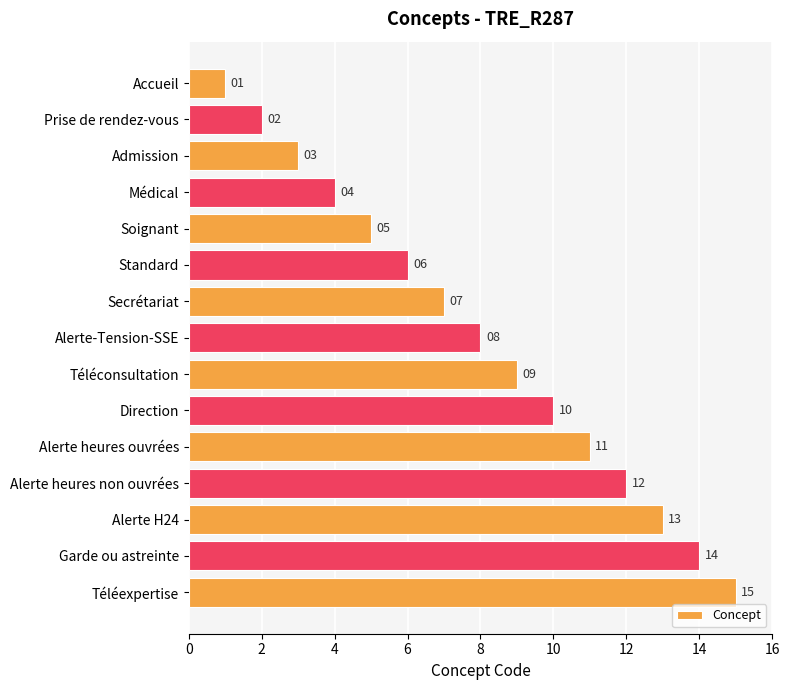

Count the number of data series in this chart.

1